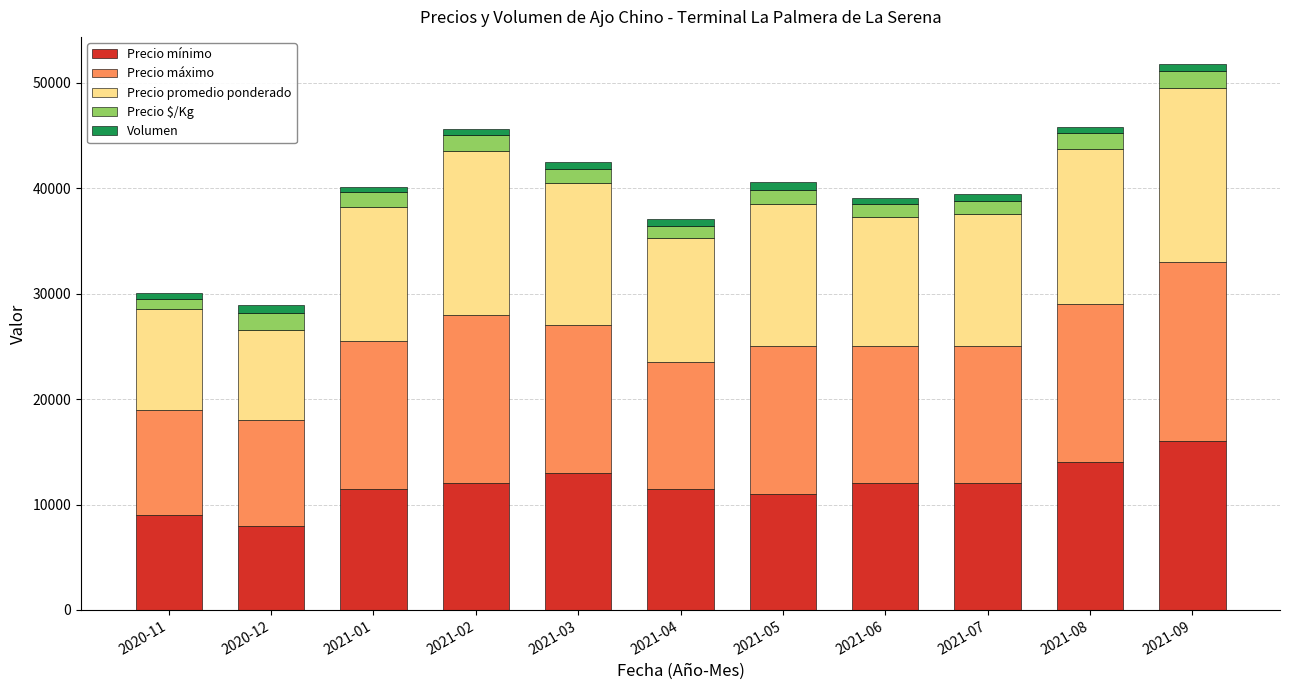

Are the bars grouped side by side (vs. stacked)?

No